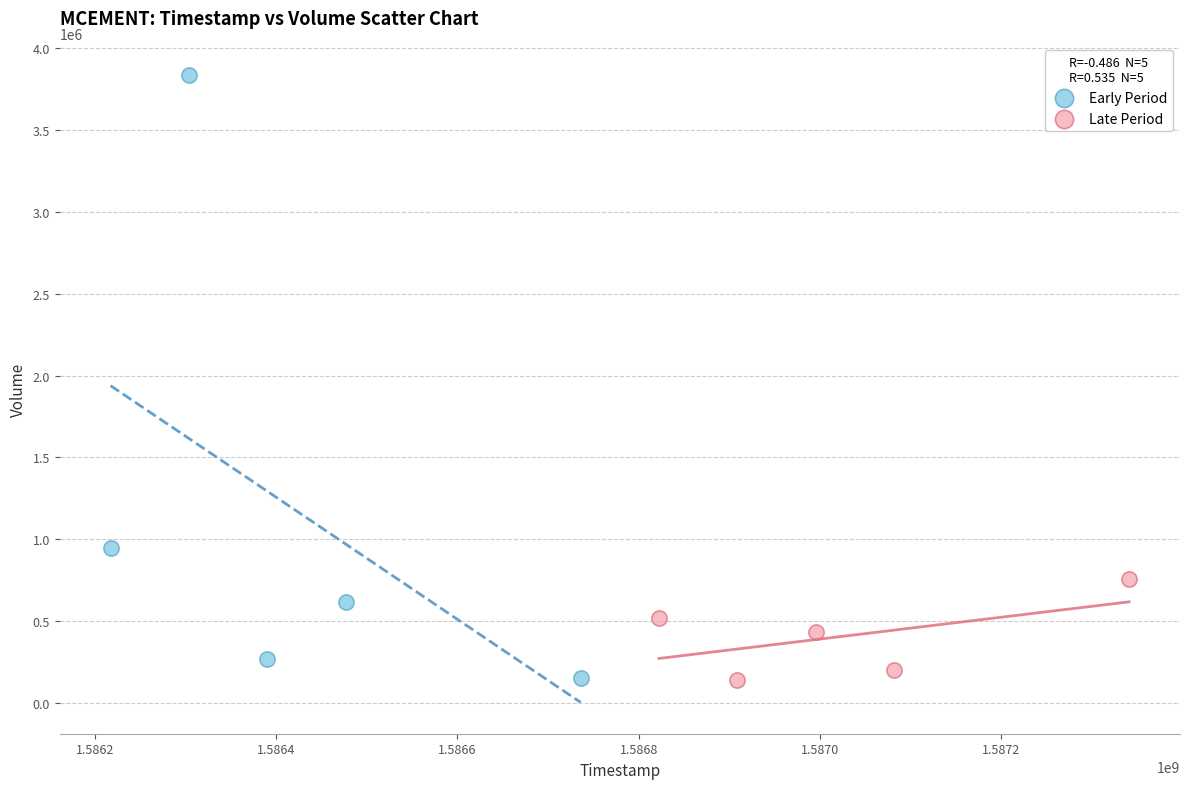

Which series has the largest Y range (max minus min)?

Early Period